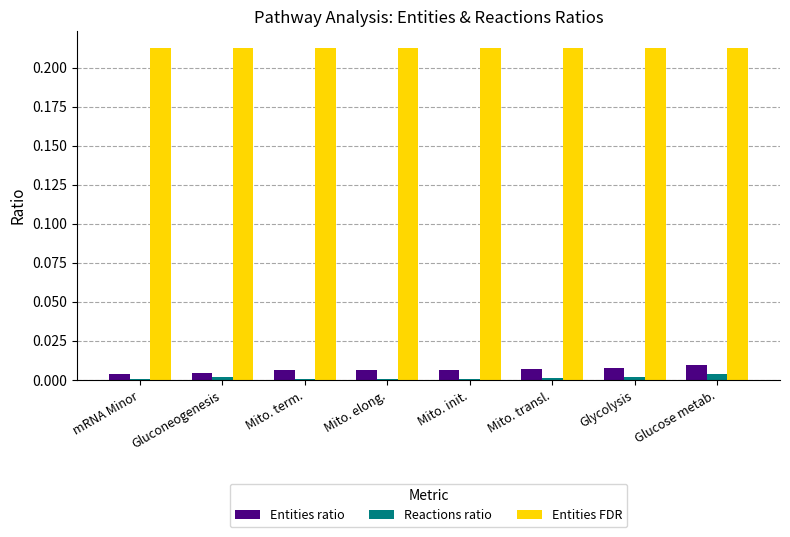

How many data points does each series have?

8